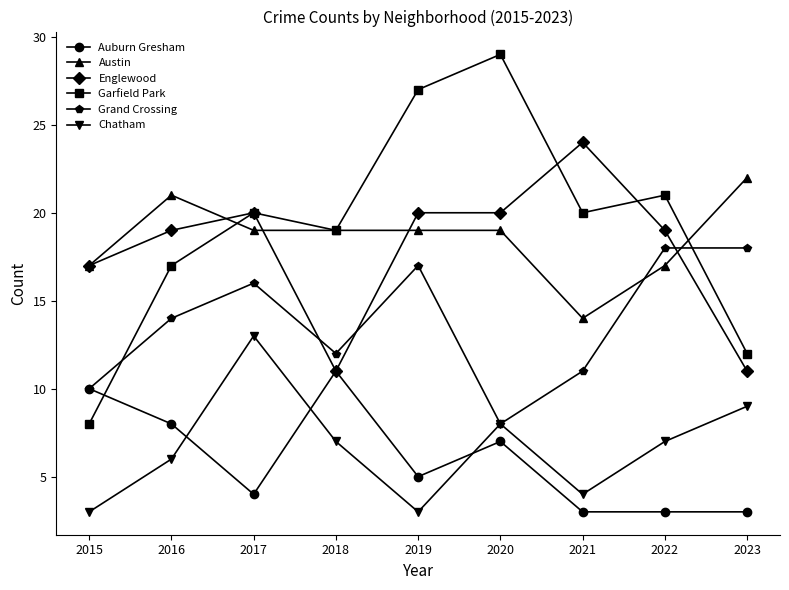

What is the highest value of the Chatham series?

13